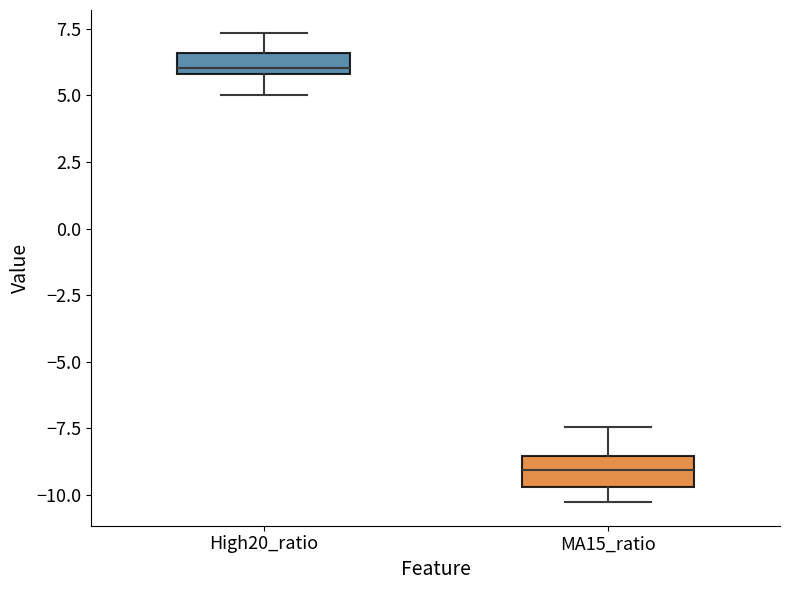

Which box has the lowest median line?

MA15_ratio